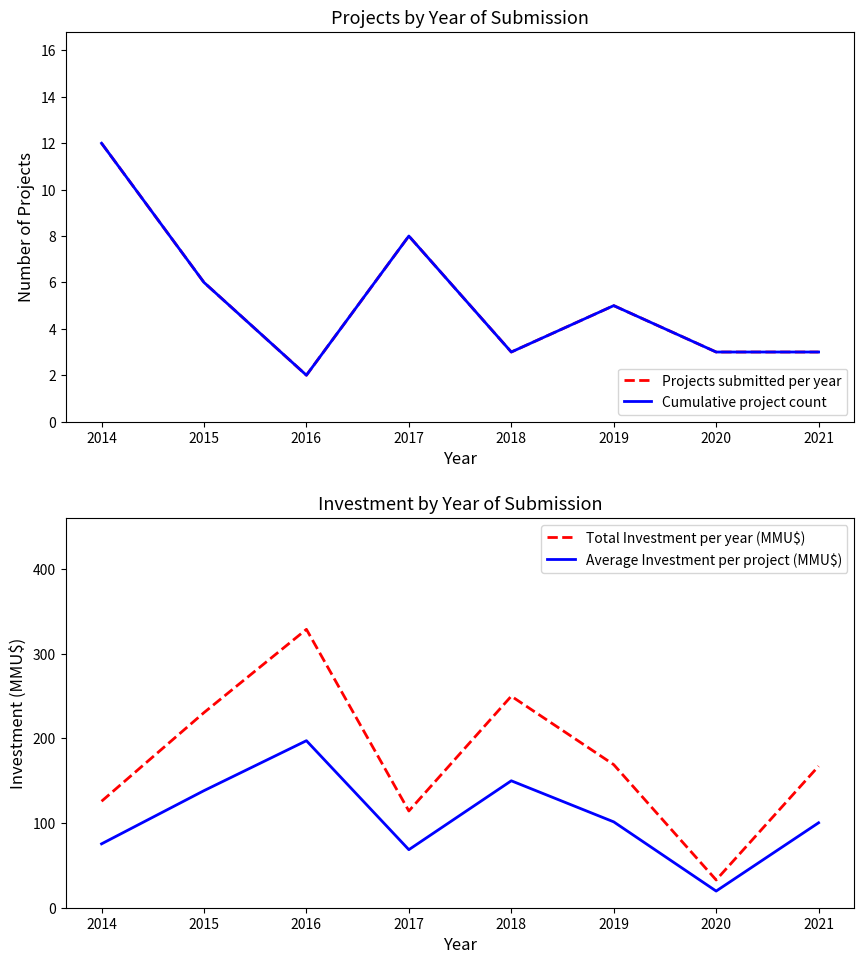

Does the chart have visible grid lines?

No